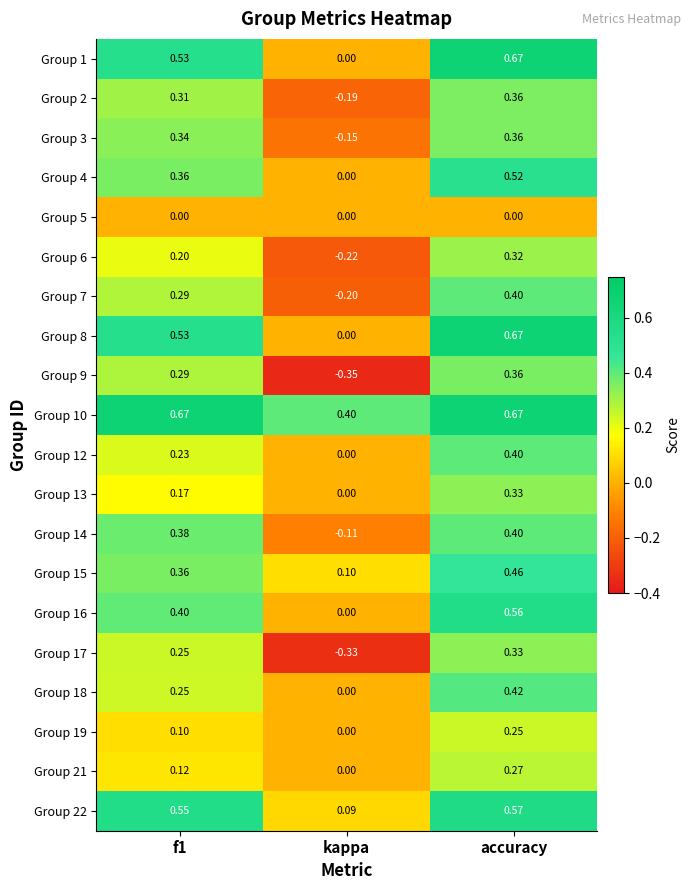

Which label corresponds to the smallest value in the chart?

kappa